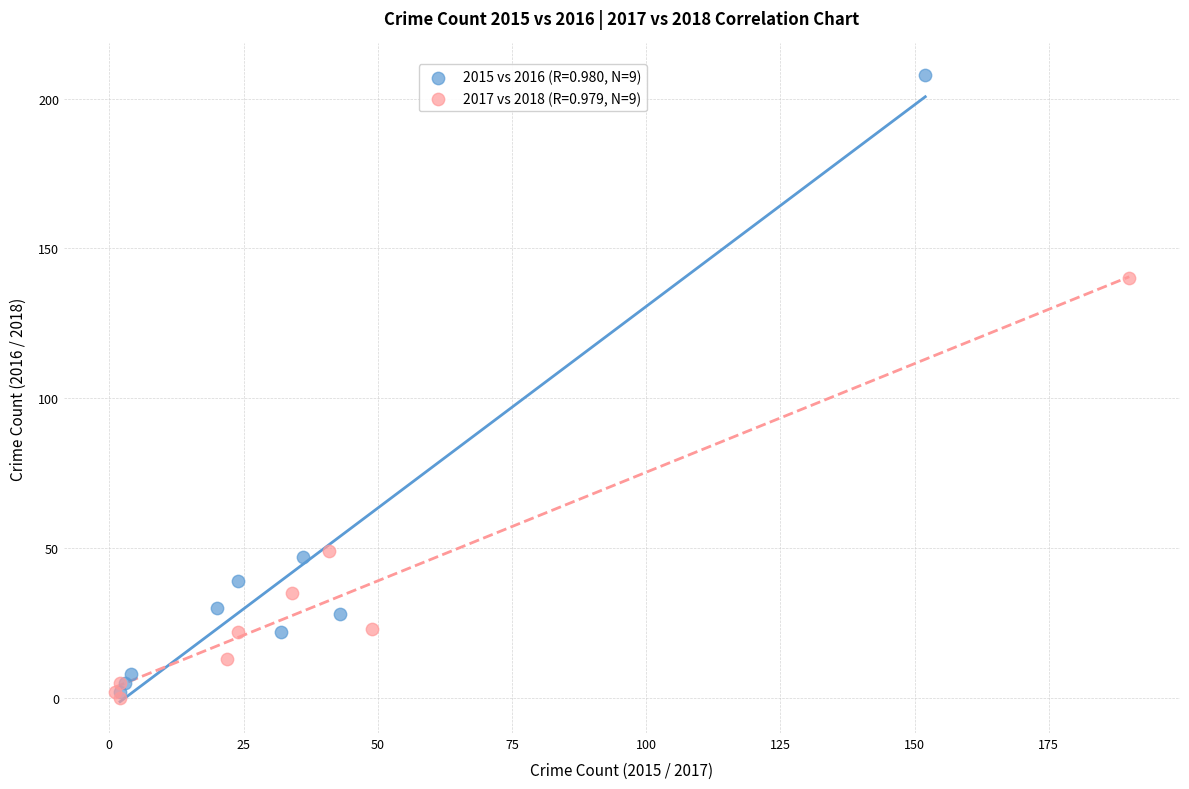

Which series contains the lowest Y value?

2017 vs 2018 (R=0.979, N=9)